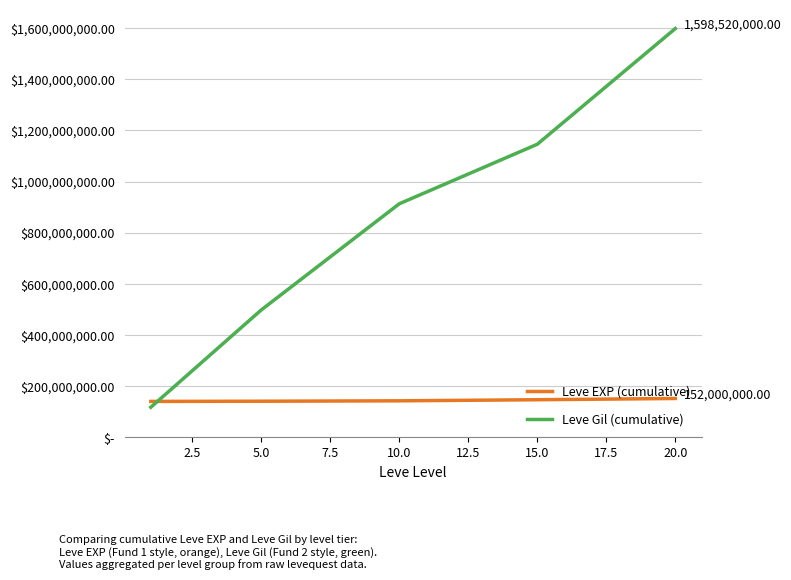

What are all the series names shown in the legend?

Leve EXP (cumulative), Leve Gil (cumulative)